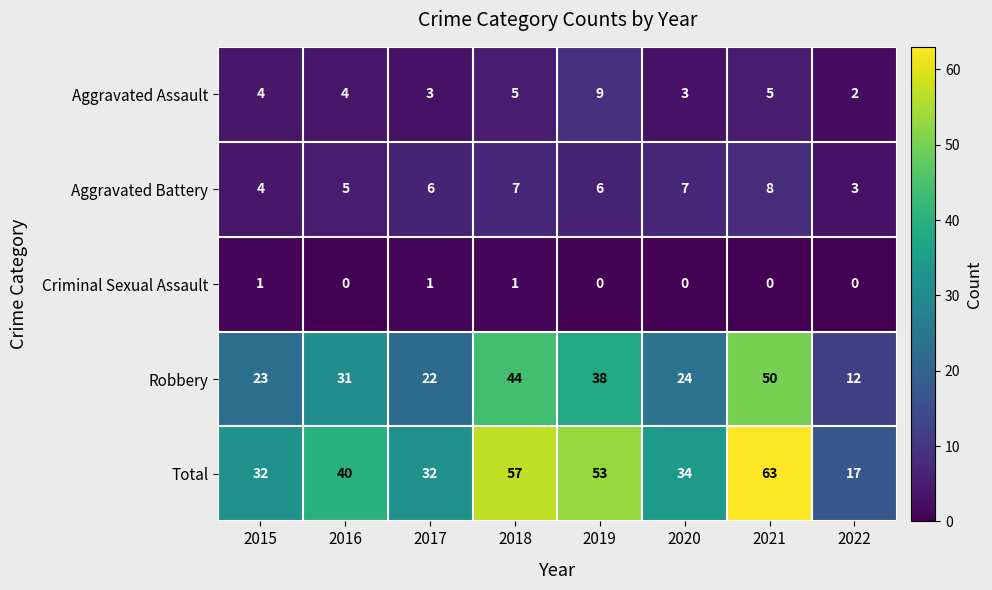

What is the average value of the Aggravated Battery series?

6